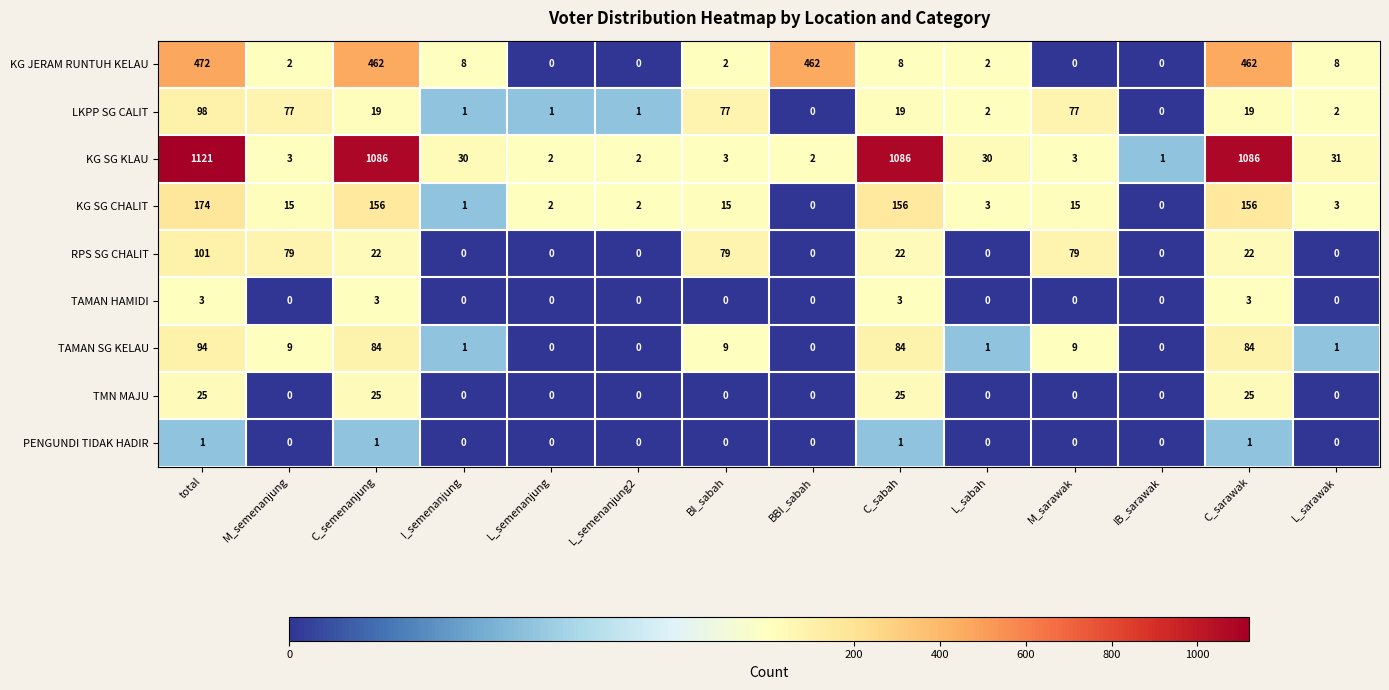

At which category is the sum across all series the highest?

total